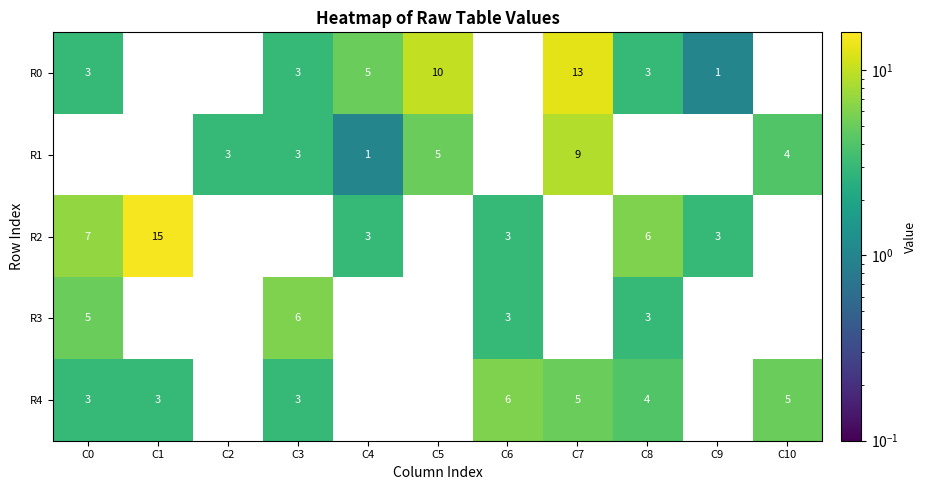

Is it true that R0 equals 5 at C4?

True